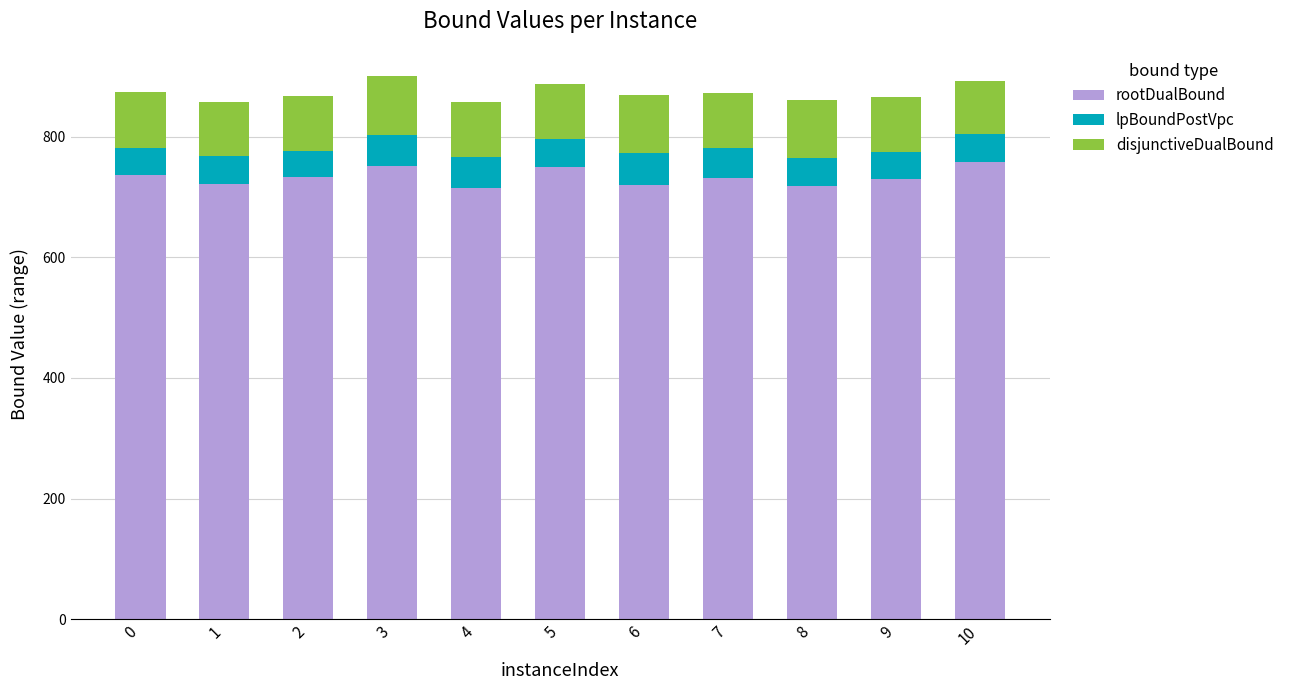

What is the highest value of the rootDualBound series?

758.7